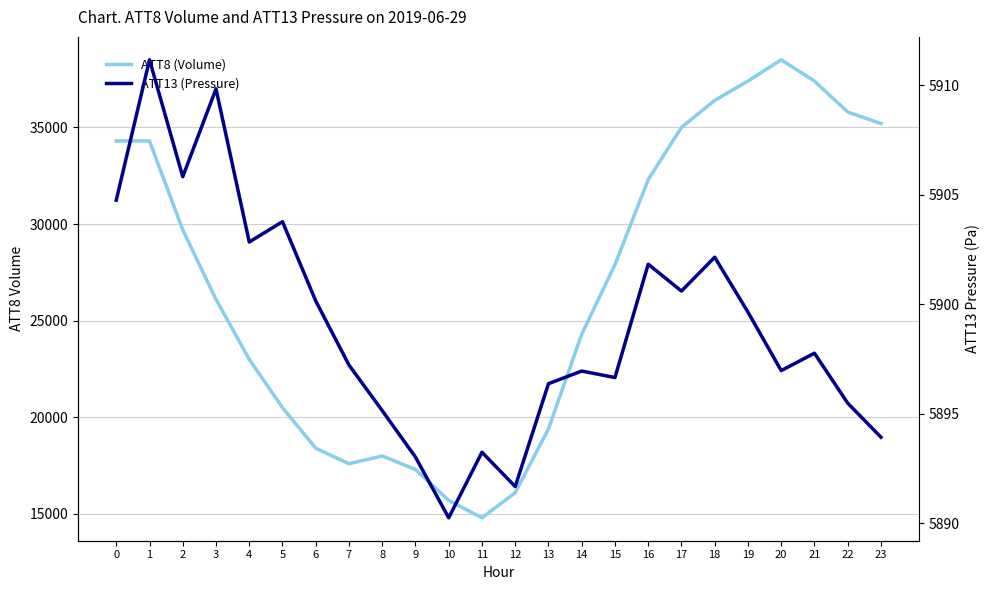

True or false: ATT8 (Volume) has more than 1 interior local peaks.

True